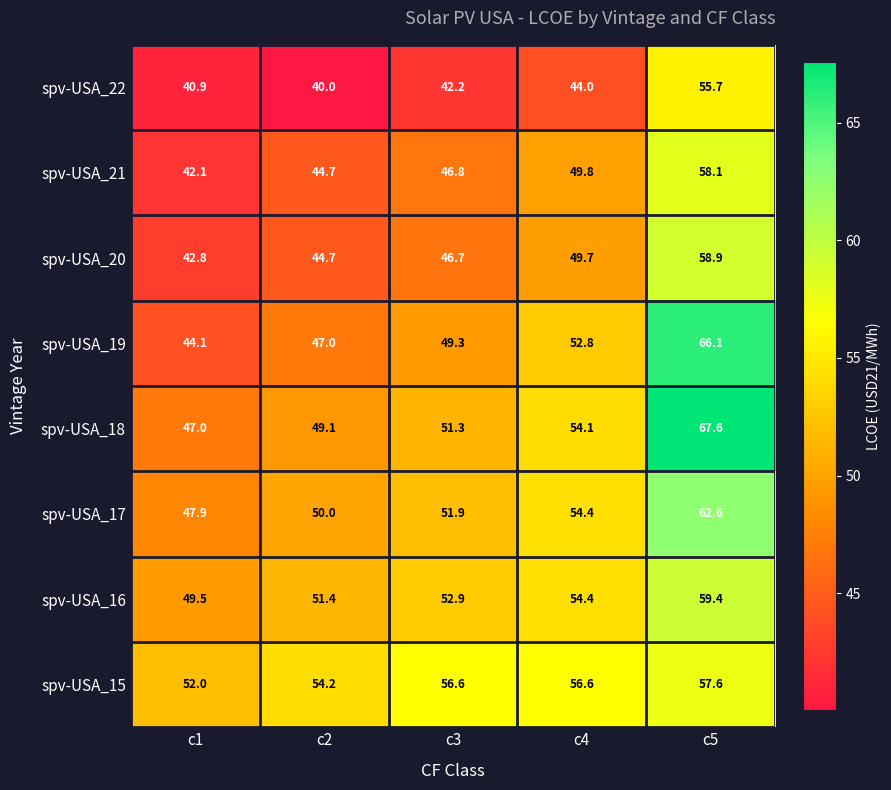

Where does the spv-USA_16 series first go above 52?

c3